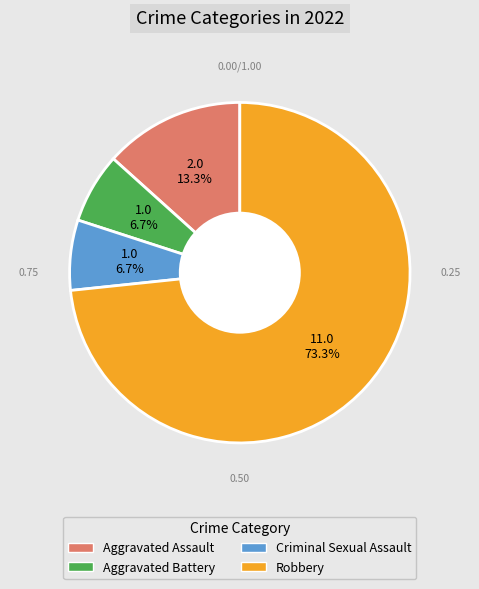

The Aggravated Assault slice represents 13% of the pie. True or false?

True